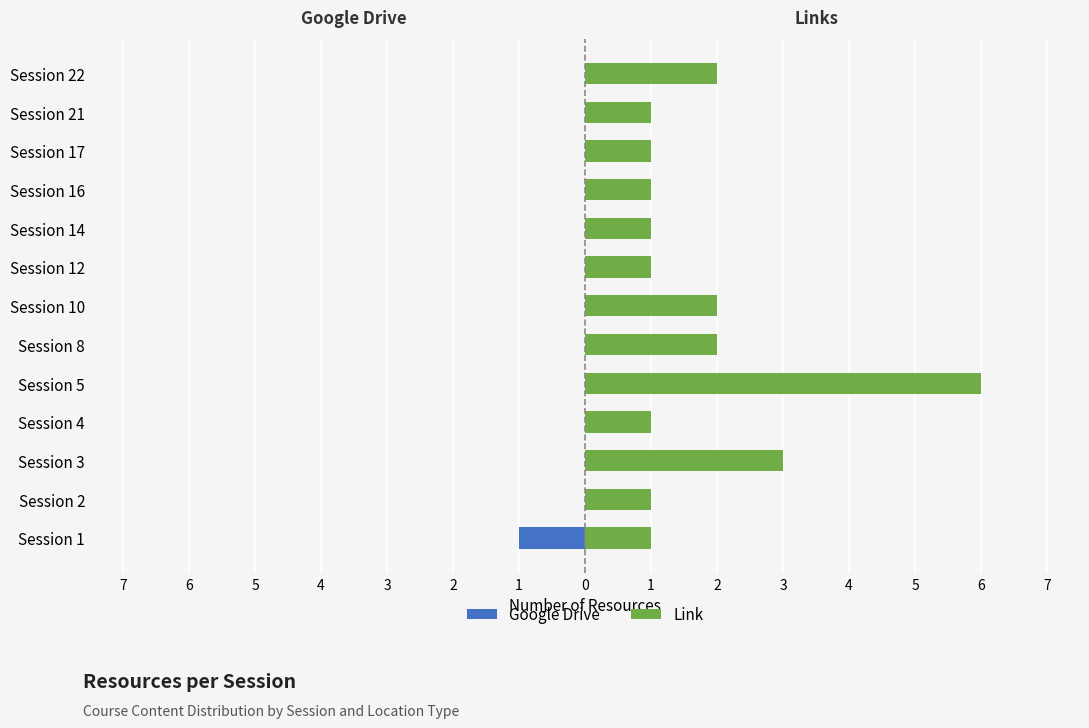

What is the sum of all Link values?

23